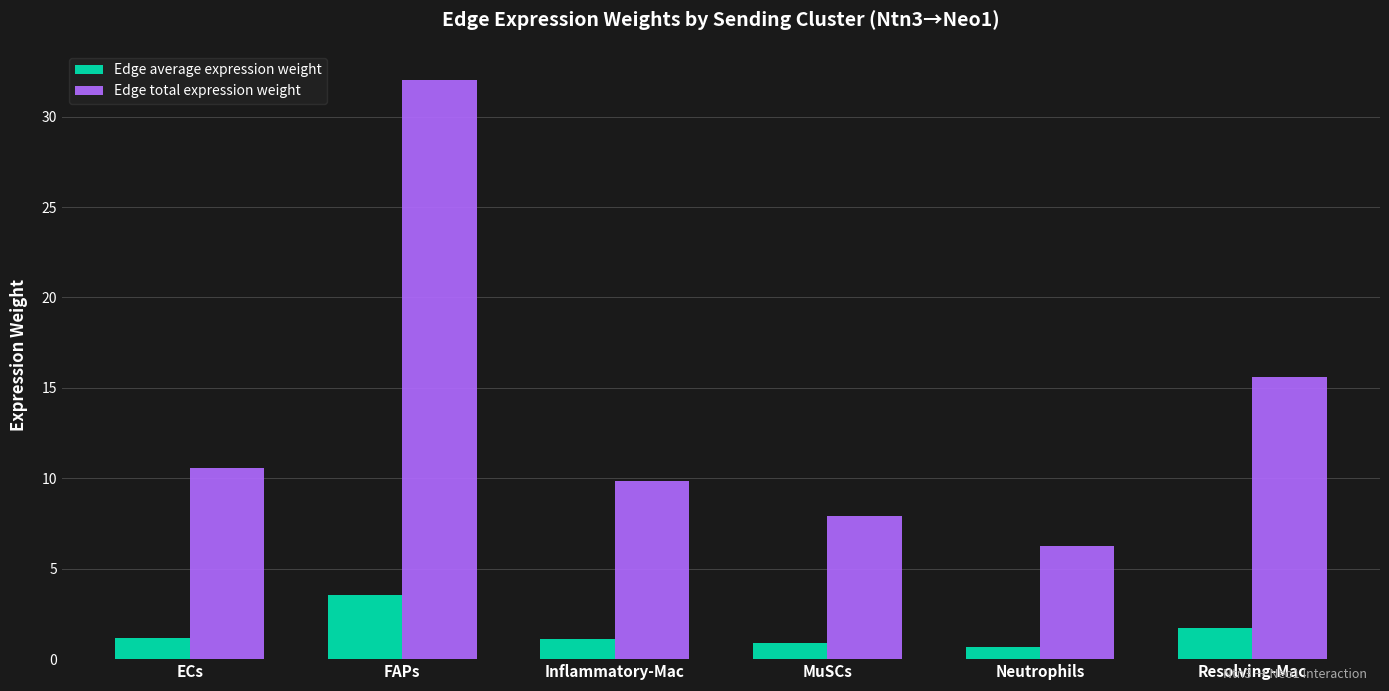

How many series are shown in this chart?

2